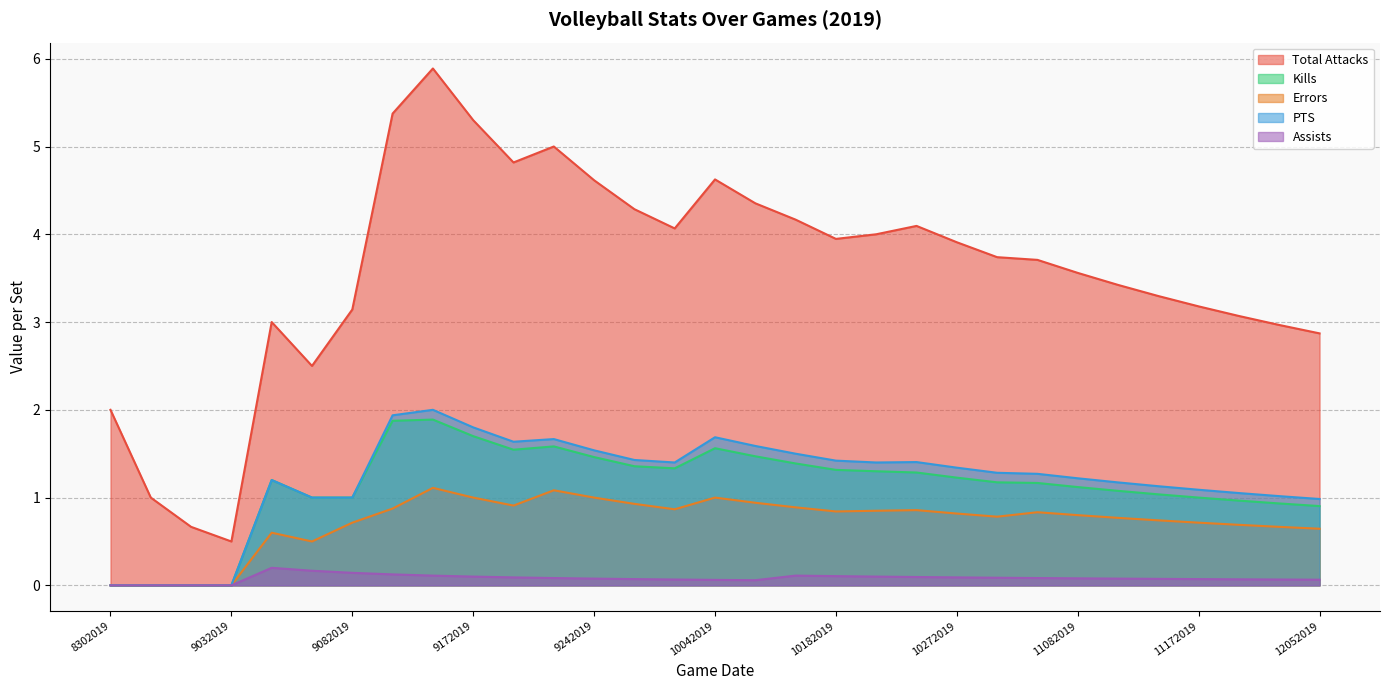

At which category is the sum across all series the highest?

9142019